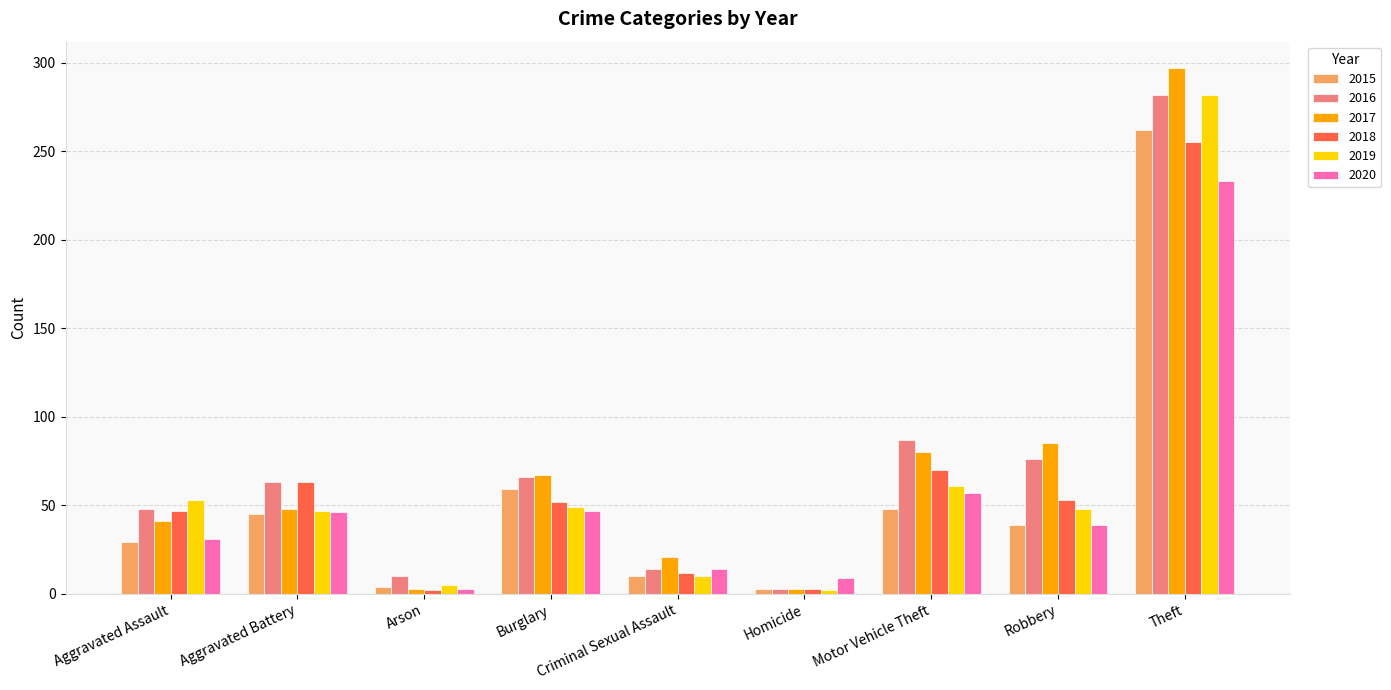

Between Burglary and Criminal Sexual Assault, which series saw the biggest shift?

2016